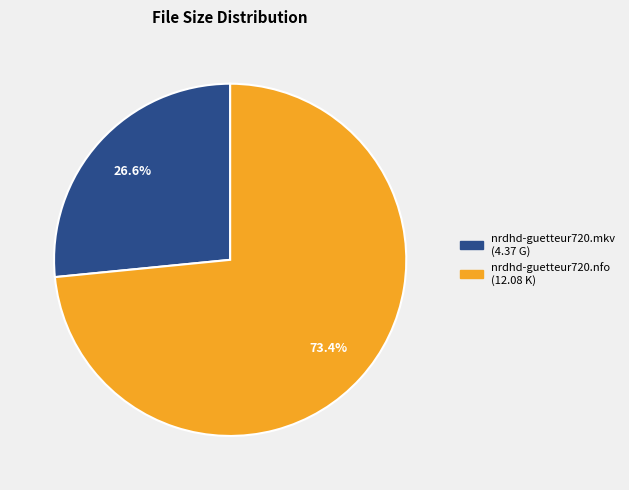

Count the number of slices in the pie.

2